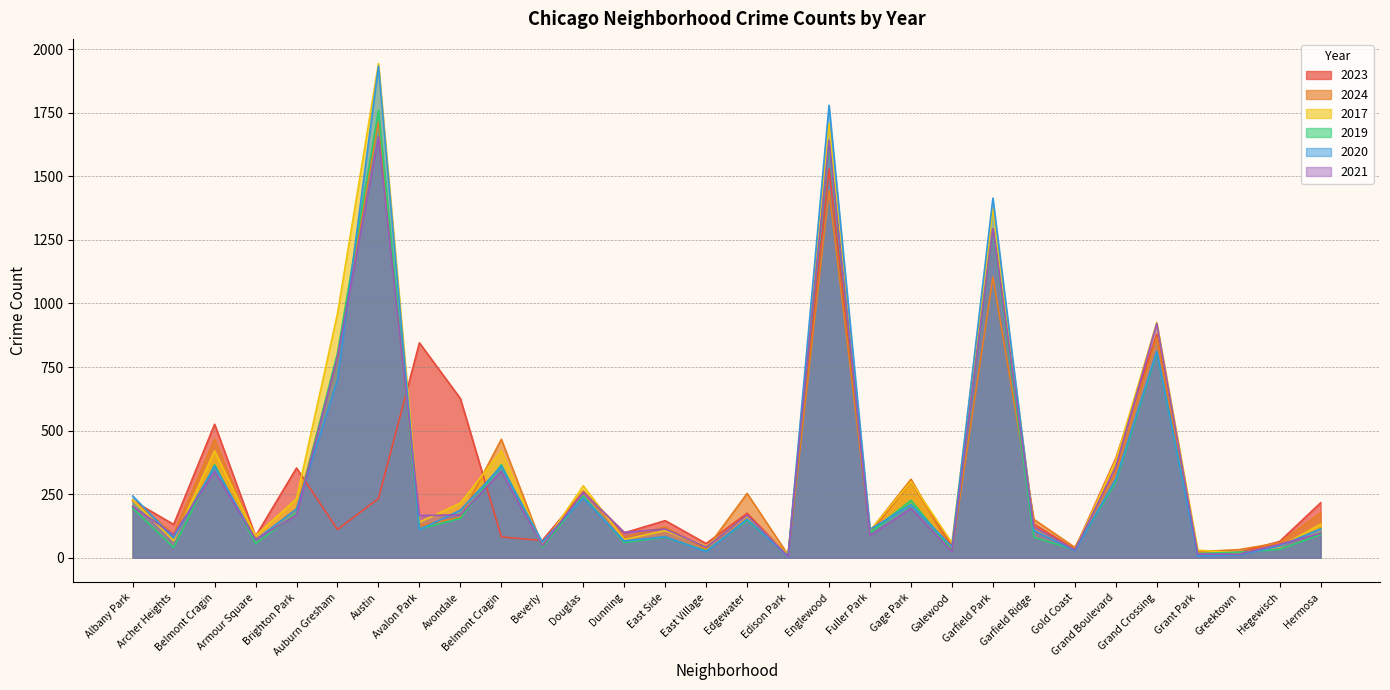

Which series has the largest total across all categories?

2017